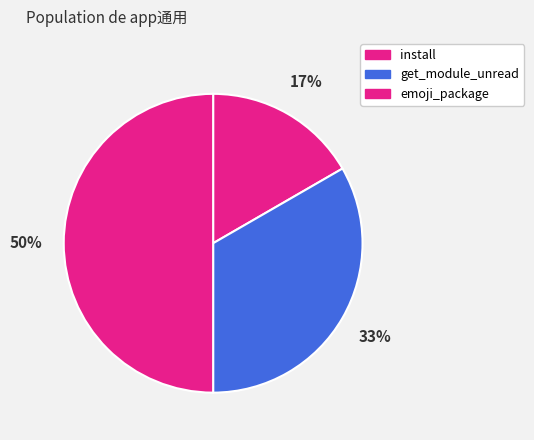

Rank the categories by value from lowest to highest.

install, get_module_unread, emoji_package